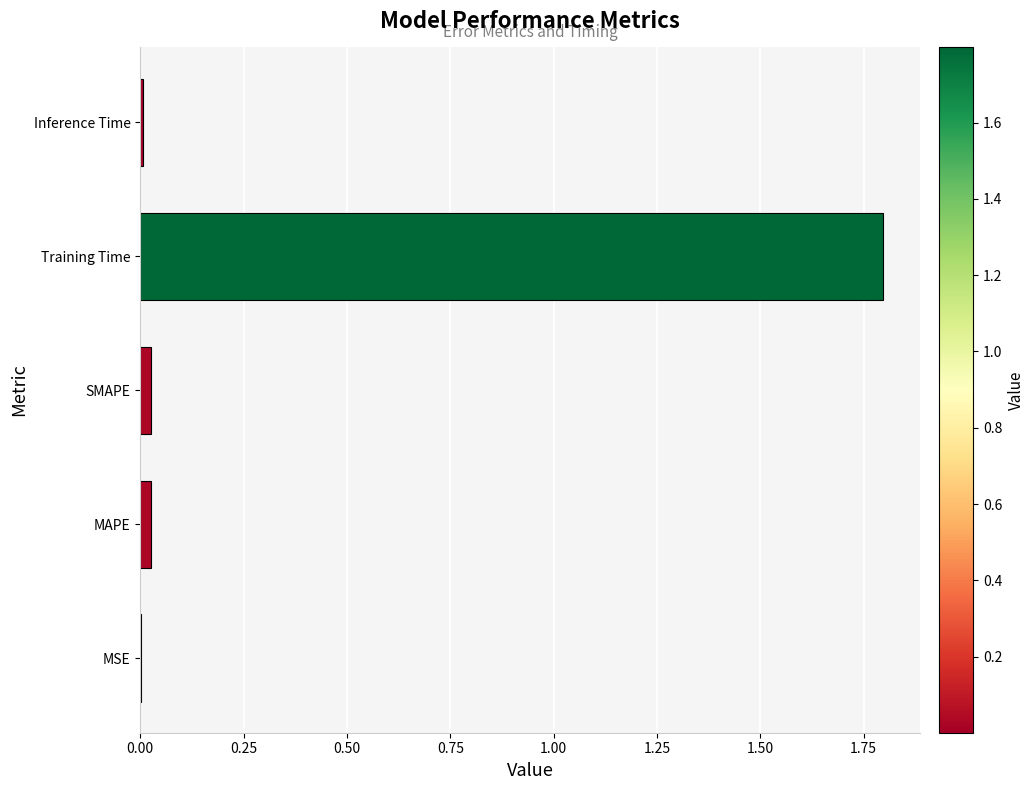

Is it true that the value at Training Time is 0.5?

False